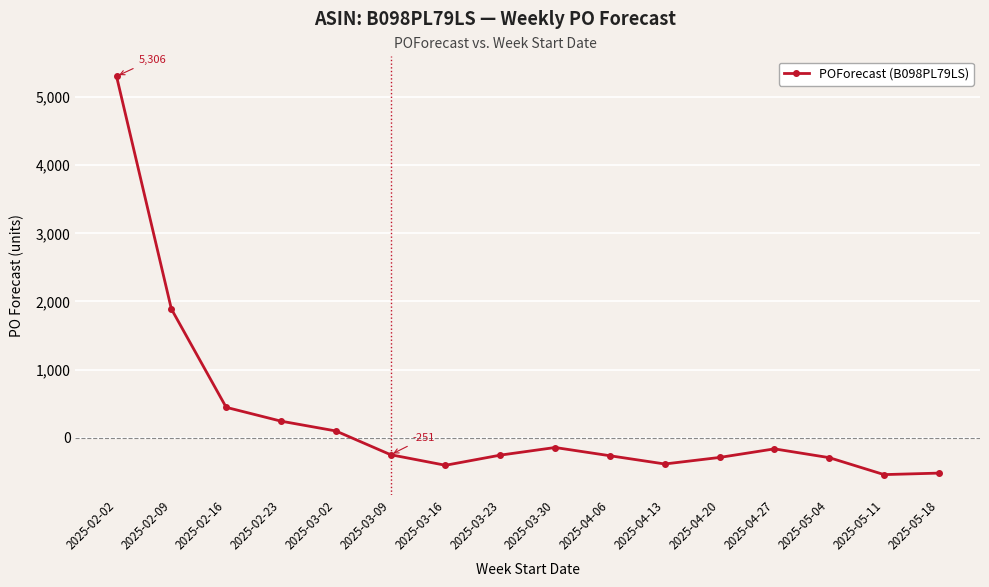

How many positive values are there?

5